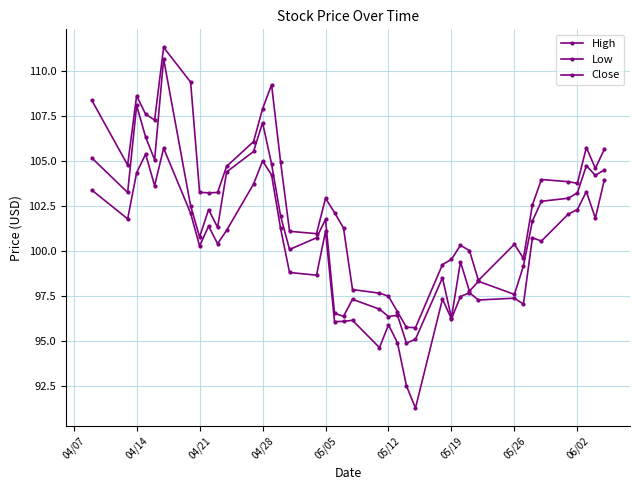

Which series has the widest spread of values?

Close